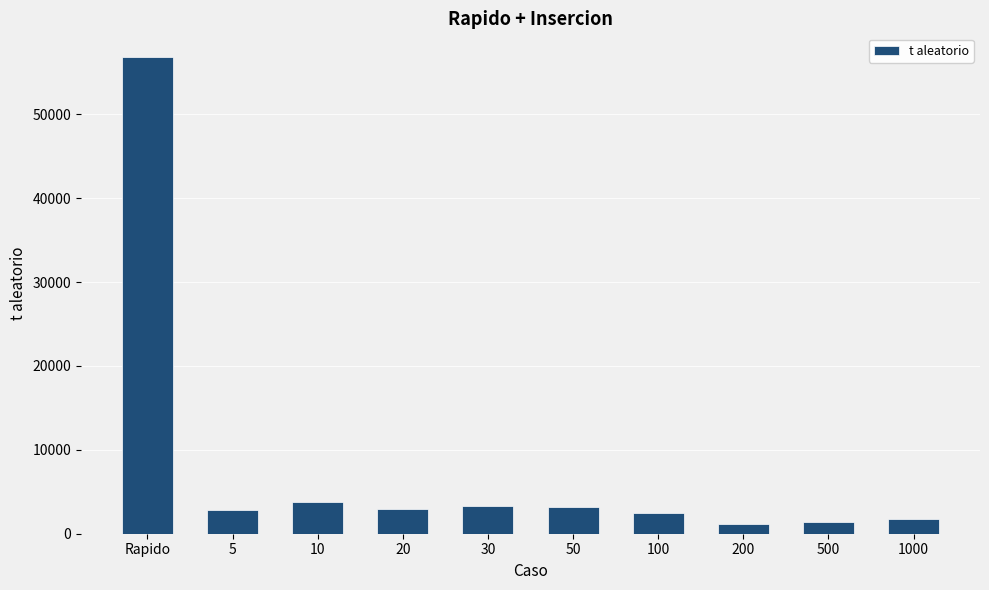

How many bars are there in total?

10